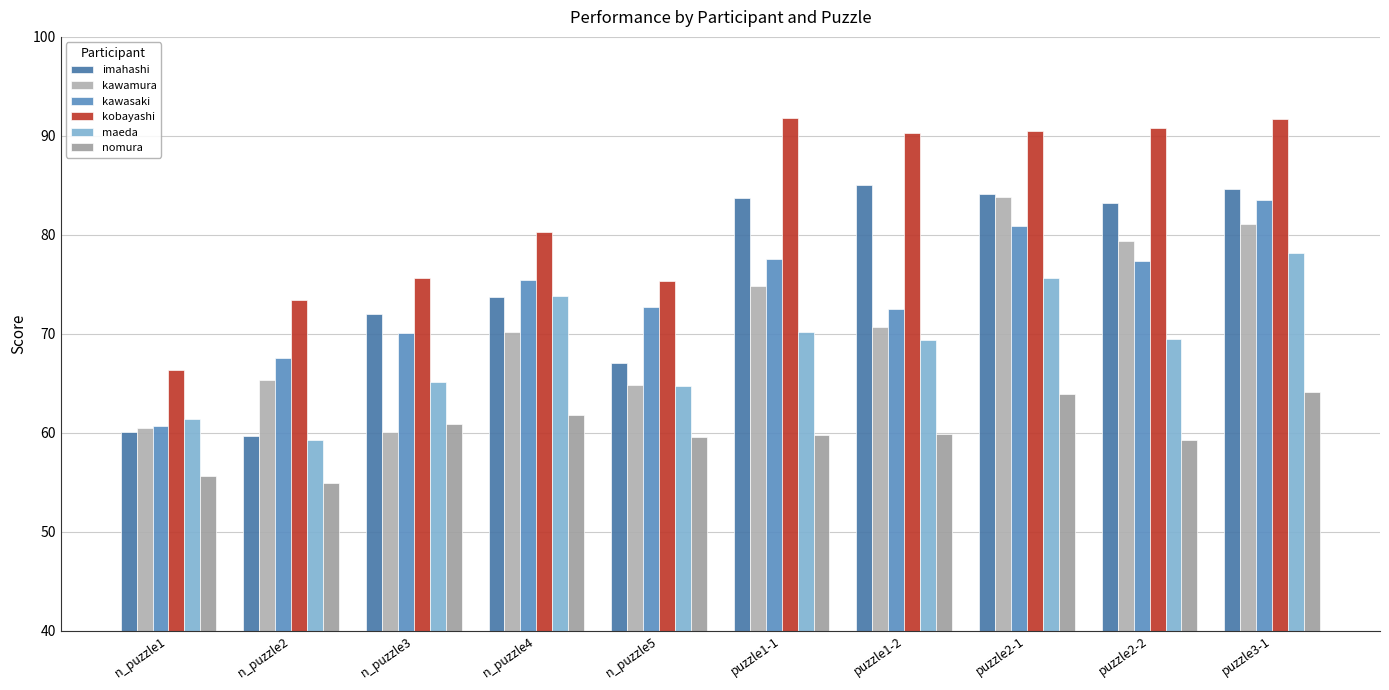

What is the average value of the imahashi series?

75.3